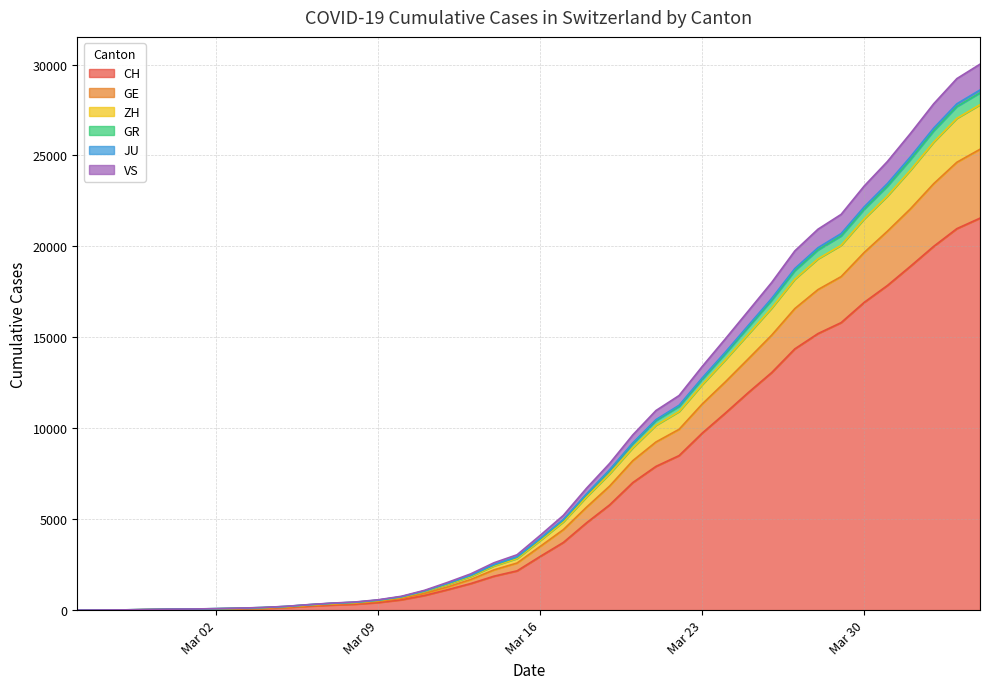

At which category does the chart reach its peak across all series?

2020-04-04